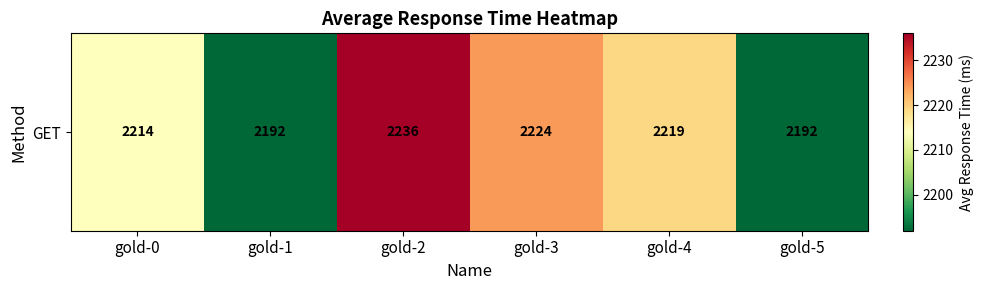

Reading right to left, list all the values displayed in this chart.

2192	2219	2224	2236	2192	2214